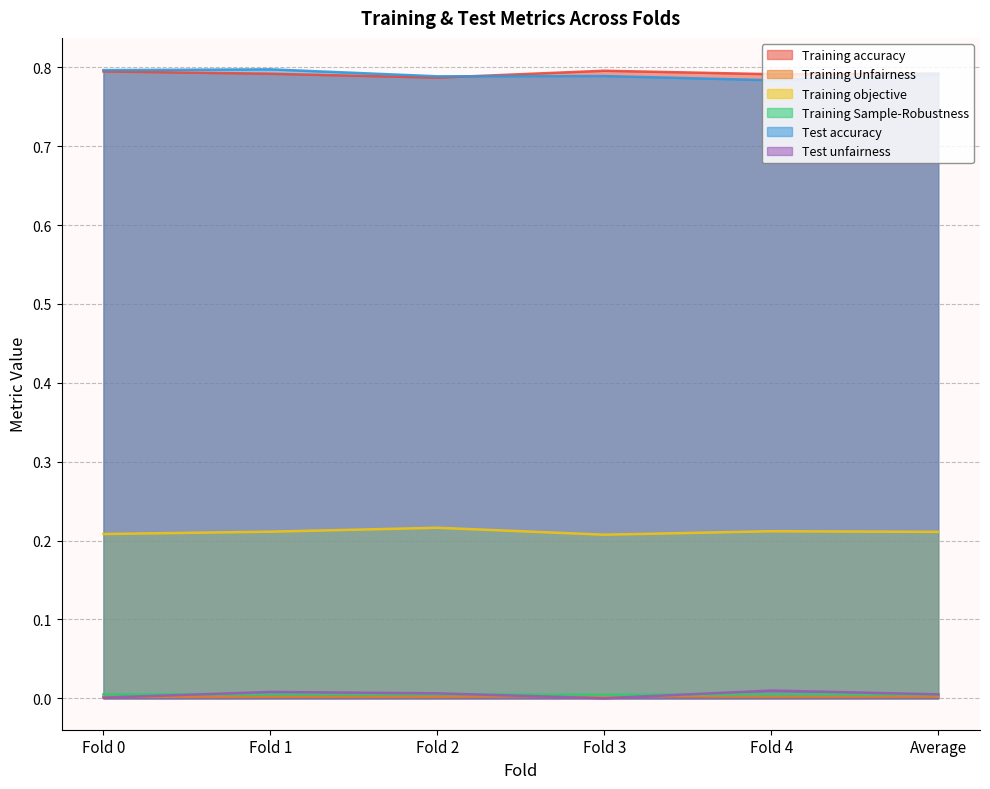

Reading left to right, extract all data points from this chart.

Training accuracy: 0.8	0.8	0.8	0.8	0.8	0.8
Training Unfairness: 0.0	0.0	0.0	0.0	0.0	0.0
Training objective: 0.2	0.2	0.2	0.2	0.2	0.2
Training Sample-Robustness: 0.0	0.0	0.0	0.0	0.0	0.0
Test accuracy: 0.8	0.8	0.8	0.8	0.8	0.8
Test unfairness: 0.0	0.0	0.0	0.0	0.0	0.0